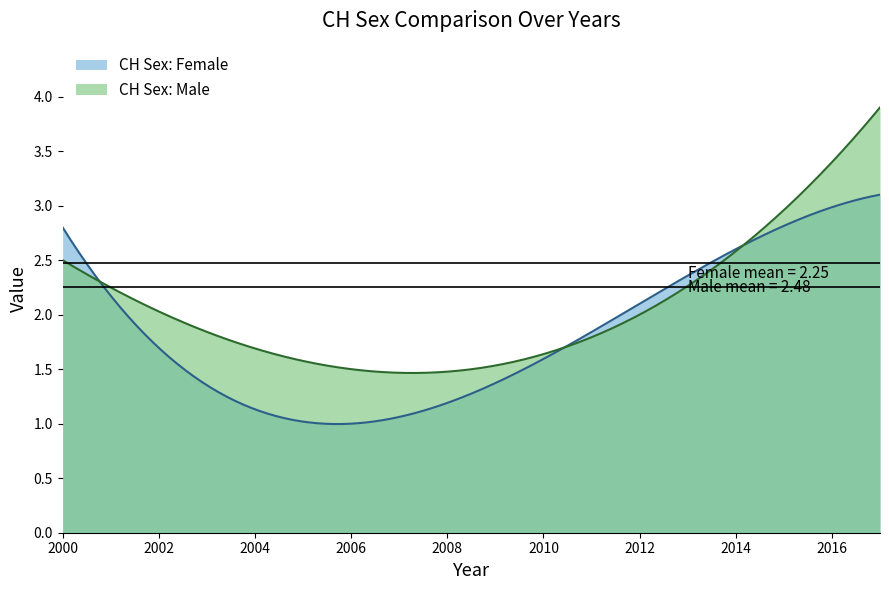

How many intersections are there between CH Sex: Female and CH Sex: Male?

3